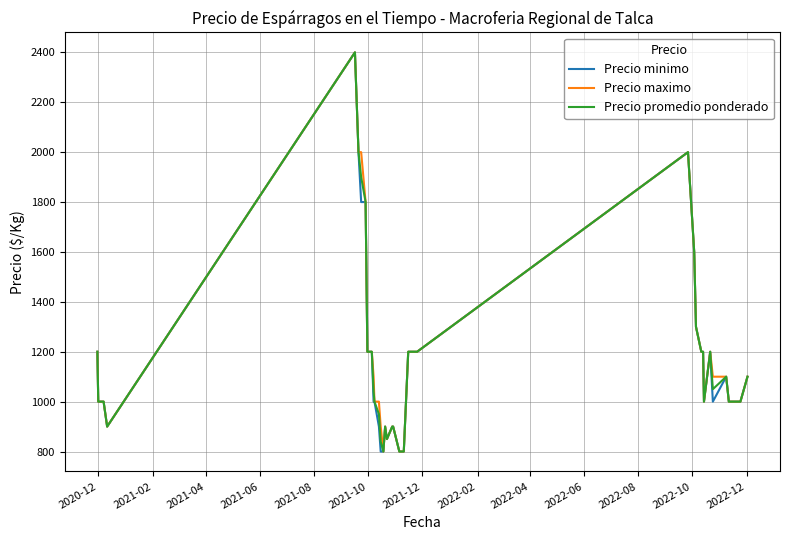

What is the lowest value of the Precio maximo series?

800